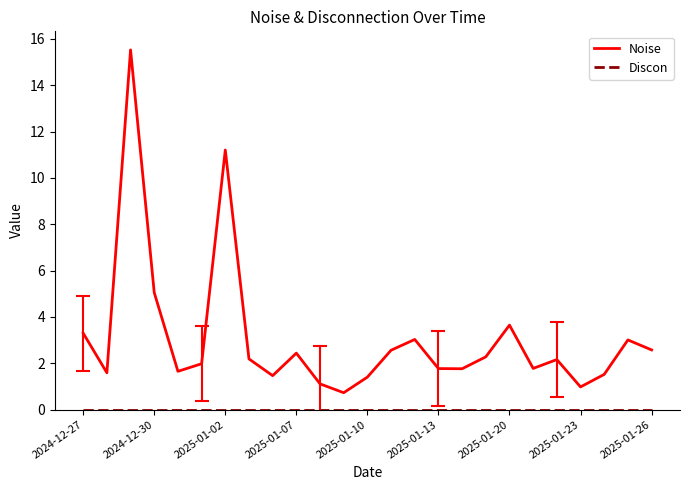

Which series has the widest spread of values?

Noise